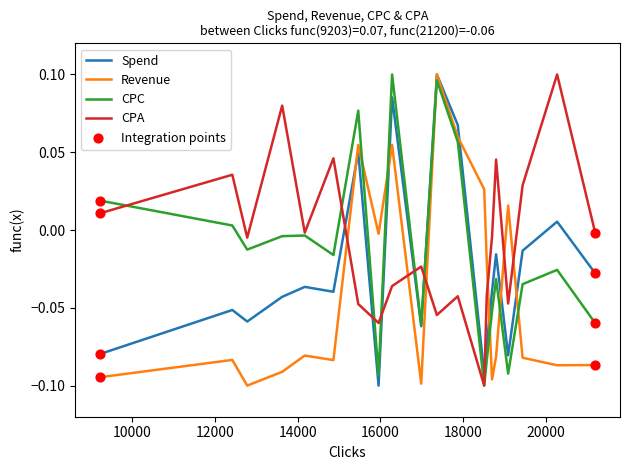

Which series has the largest total across all categories?

CPA